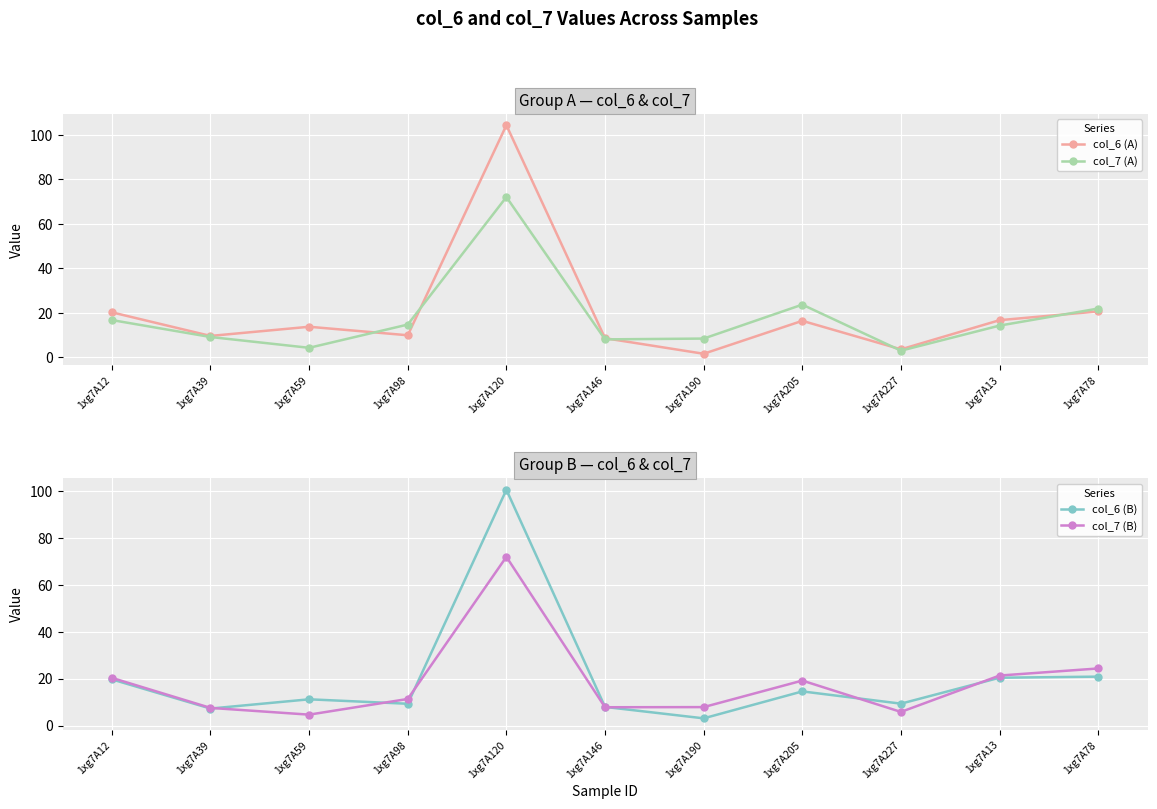

Which series has the largest total across all categories?

col_6 (A)